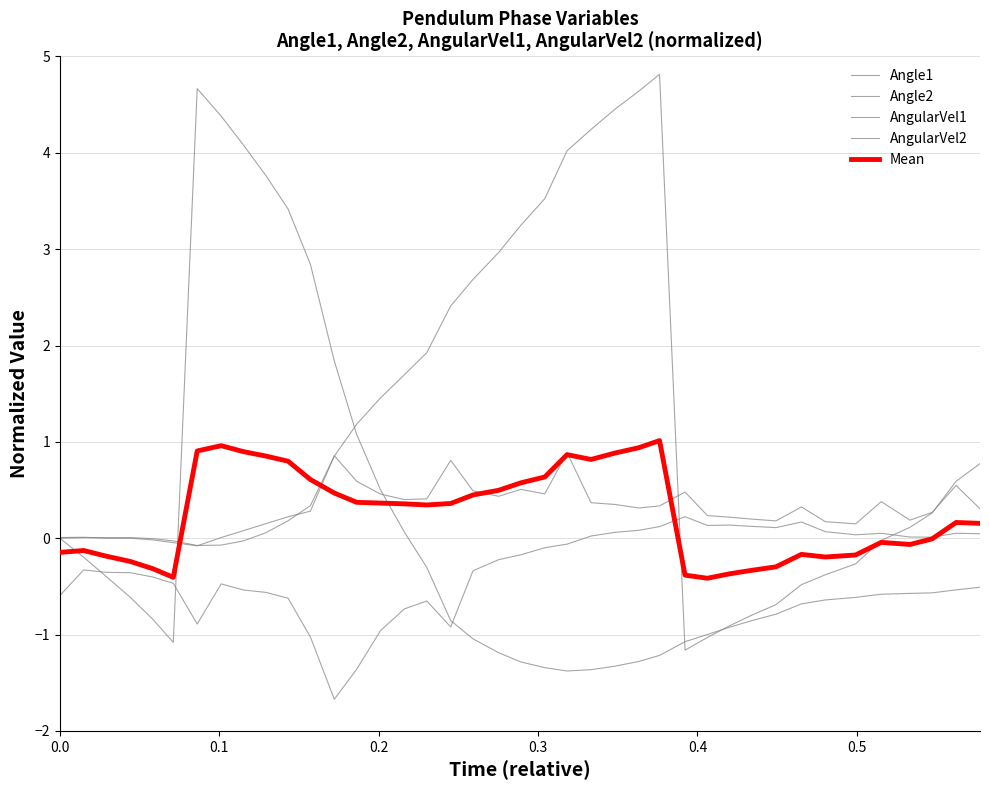

Does the chart have visible grid lines?

Yes